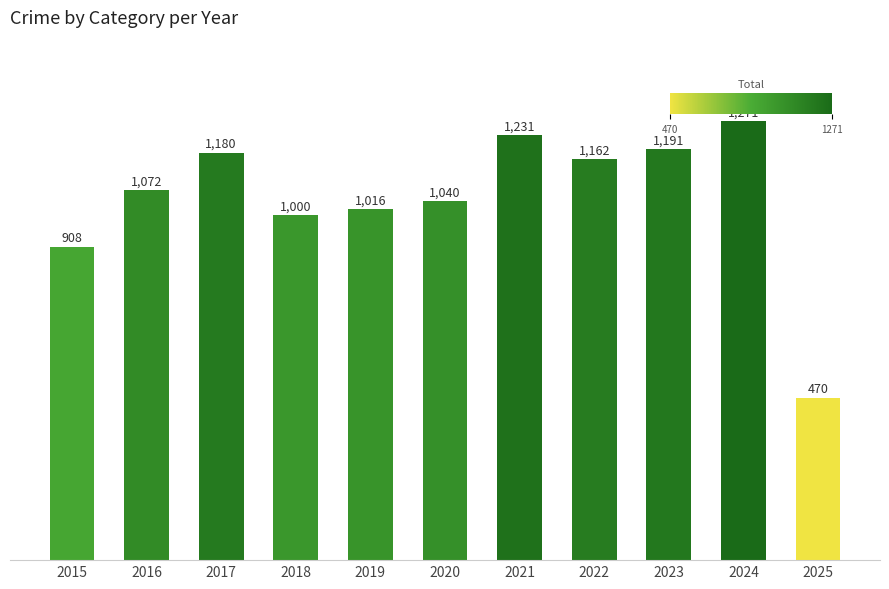

What is the average value?

1049